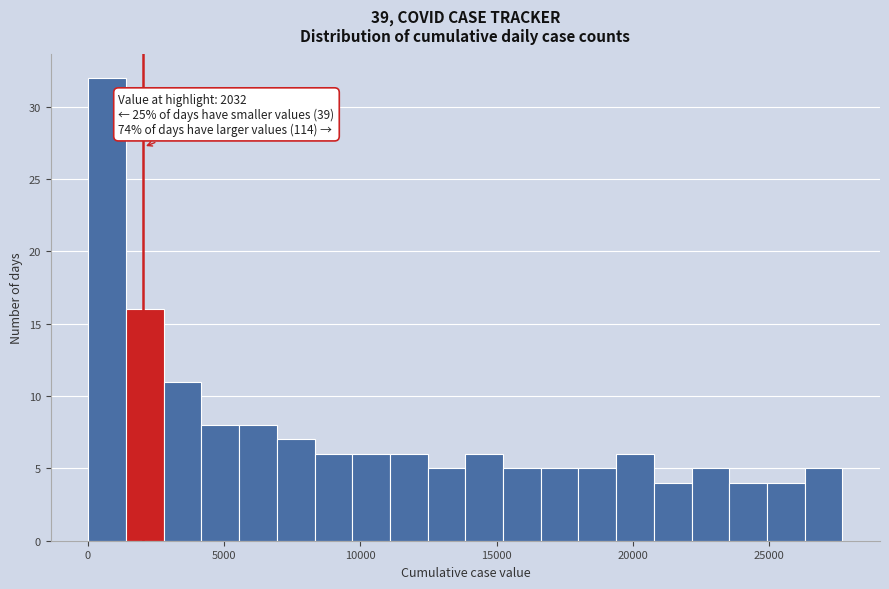

Around what value on the x-axis is the tallest bar? Give the approximate position of its centre, as read against the axis.

500